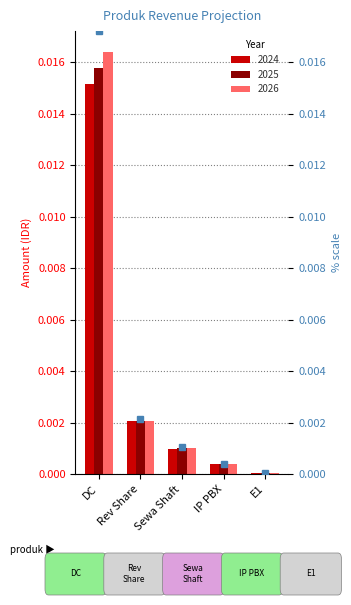

List the series in order of their overall mean, lowest first.

2024, 2025, 2026